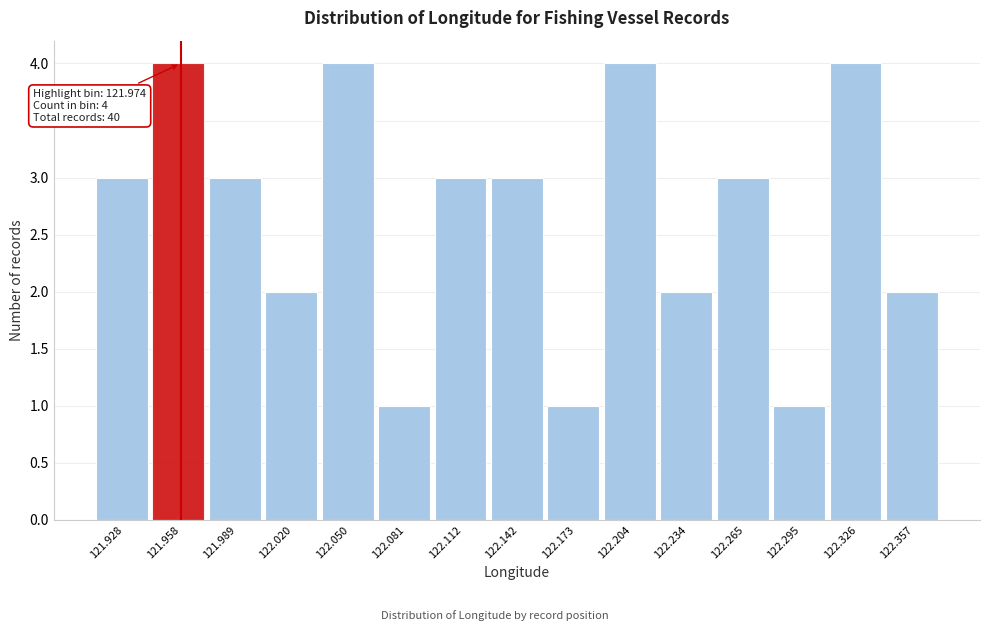

Reading left to right, extract all data points from this chart.

121.928=3	121.958=4	121.989=3	122.020=2	122.050=4	122.081=1	122.112=3	122.142=3	122.173=1	122.204=4	122.234=2	122.265=3	122.295=1	122.326=4	122.357=2